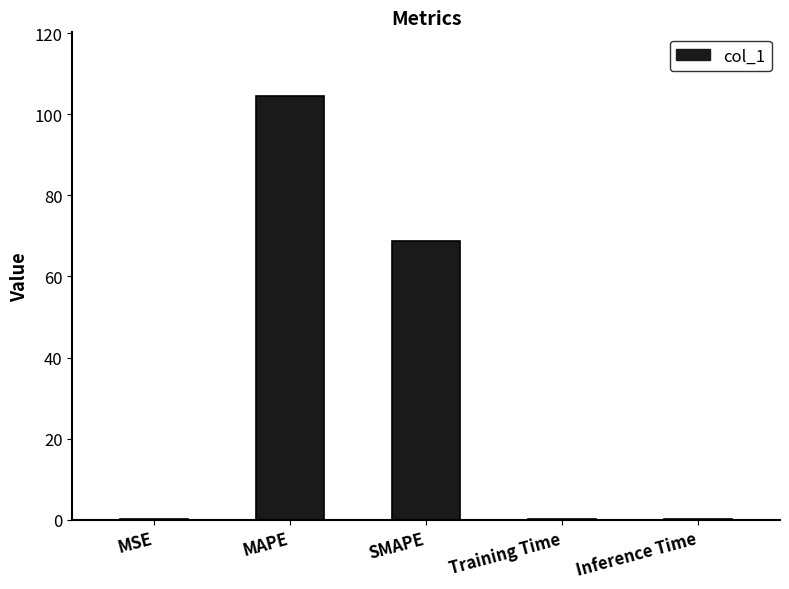

The chart shows a value of 104.5 at MAPE. True or false?

True